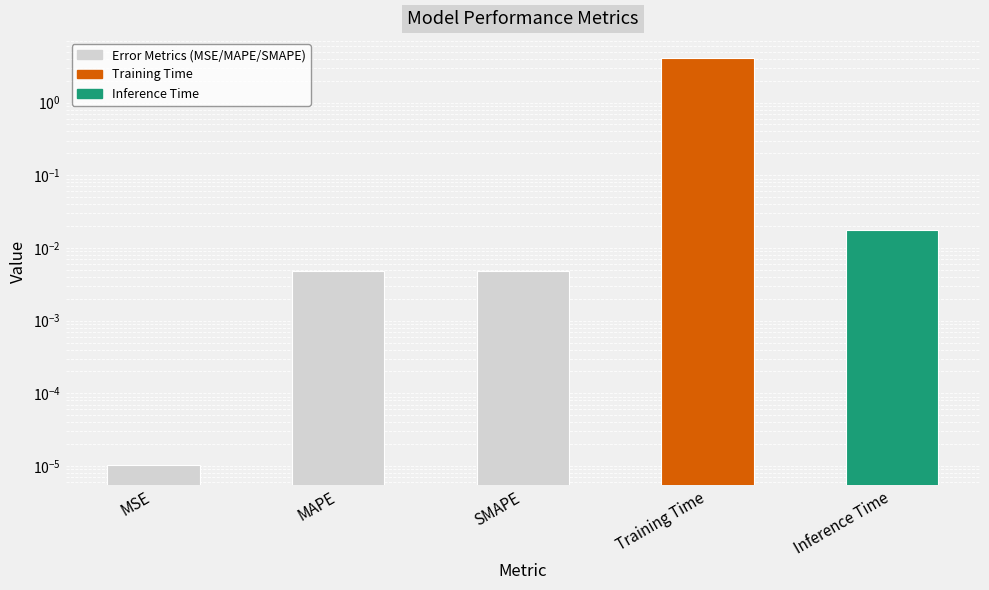

Is it true that the value at MAPE is 0.0?

False